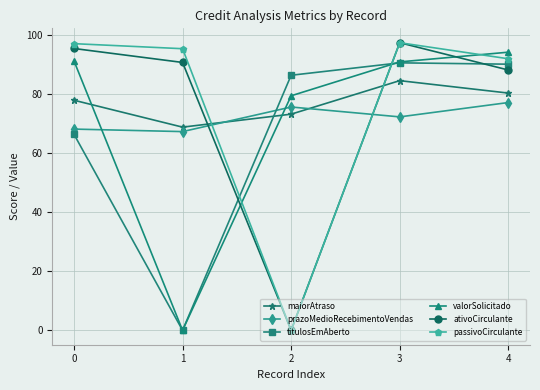

What is the difference between the highest and lowest values at 2?

86.5